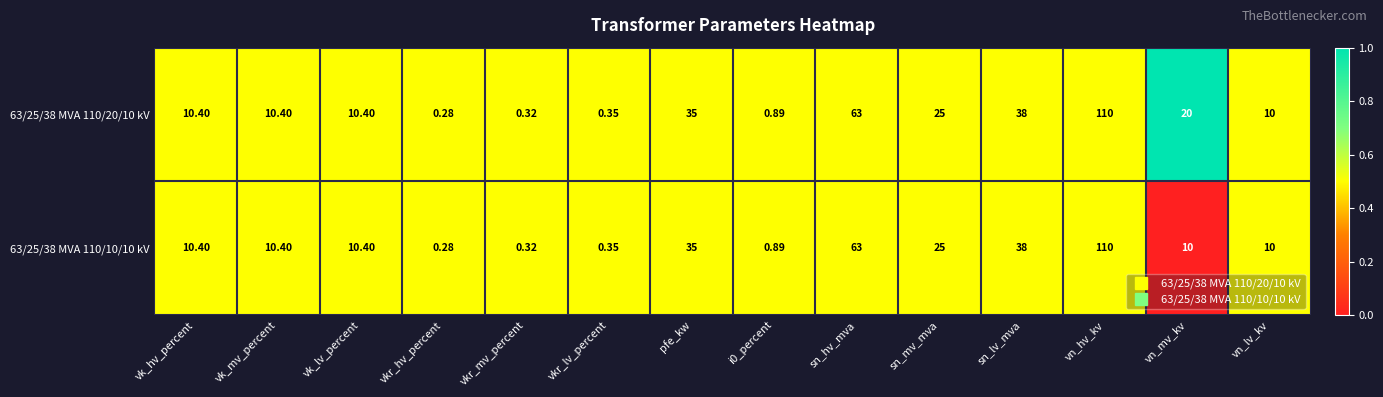

Which category has the lowest value in the 63/25/38 MVA 110/20/10 kV series?

vkr_hv_percent